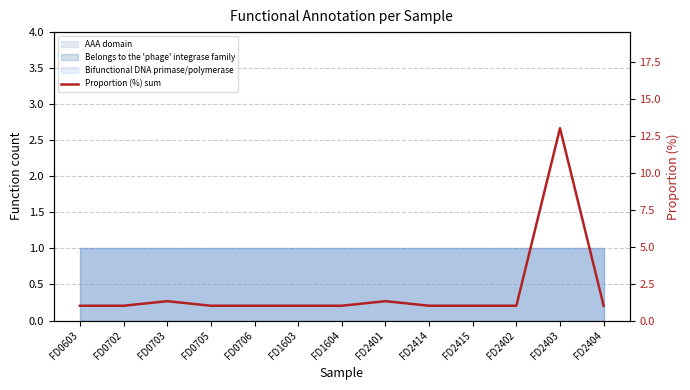

What is the average value?

2.0